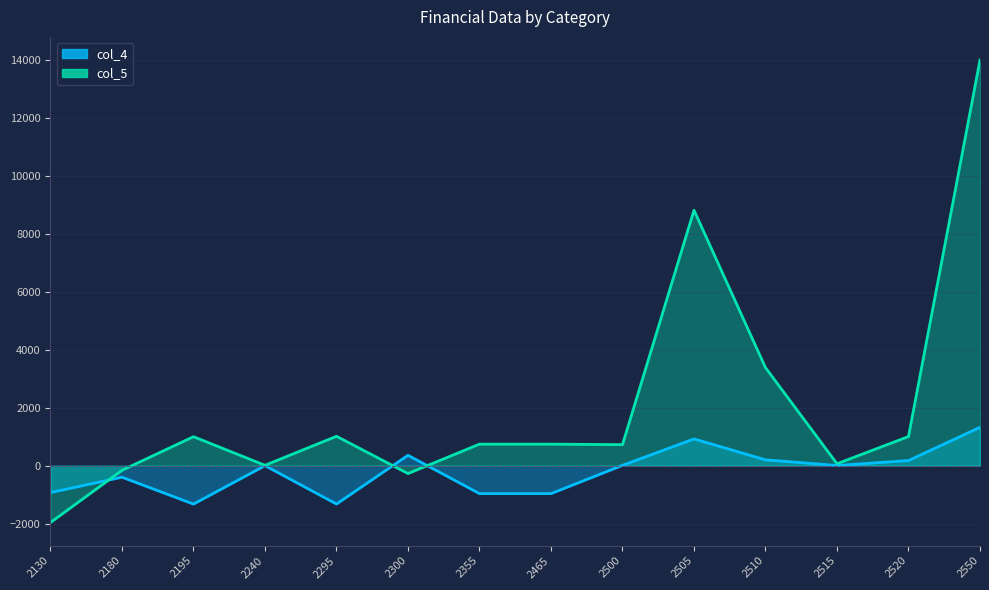

How many values in col_4 are above zero?

8